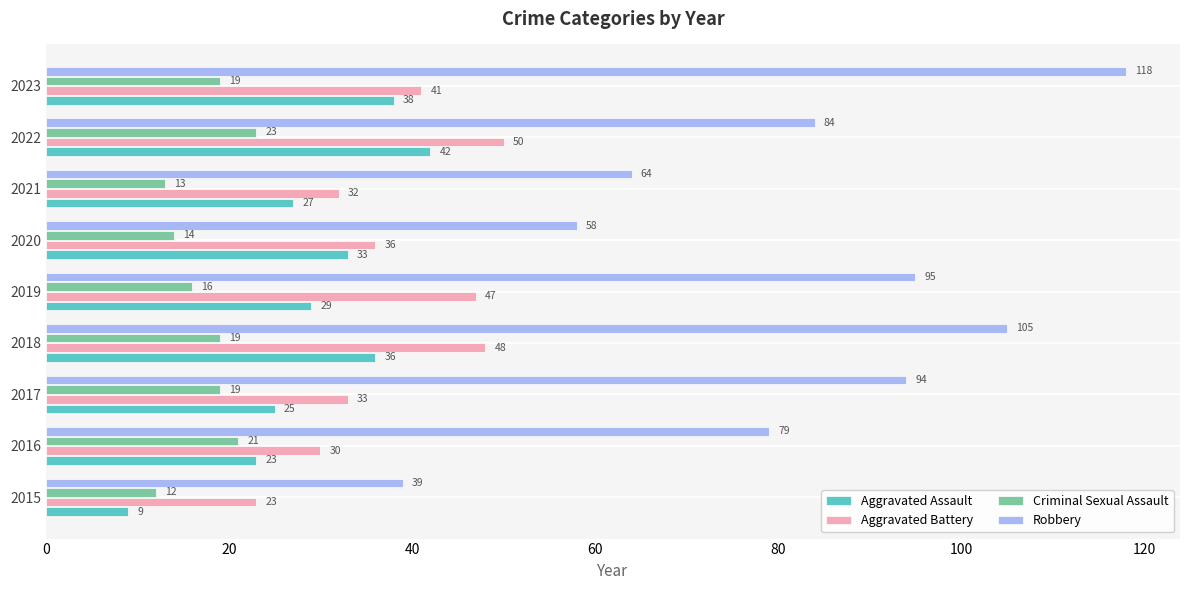

At which category is the sum across all series the highest?

2023